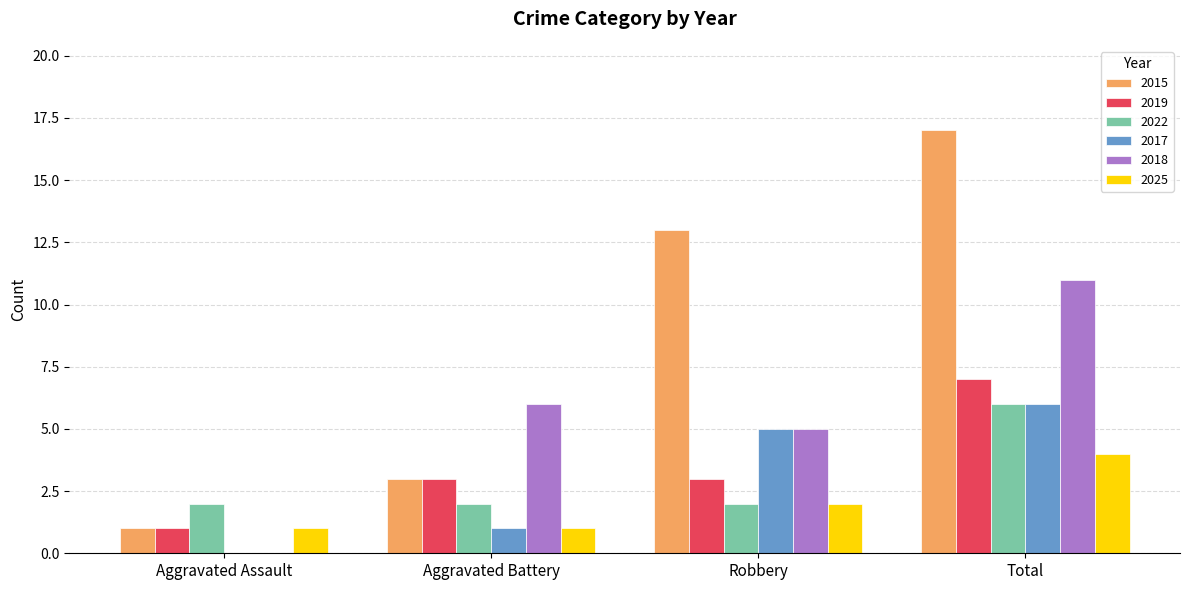

At which category is the sum across all series the highest?

Total